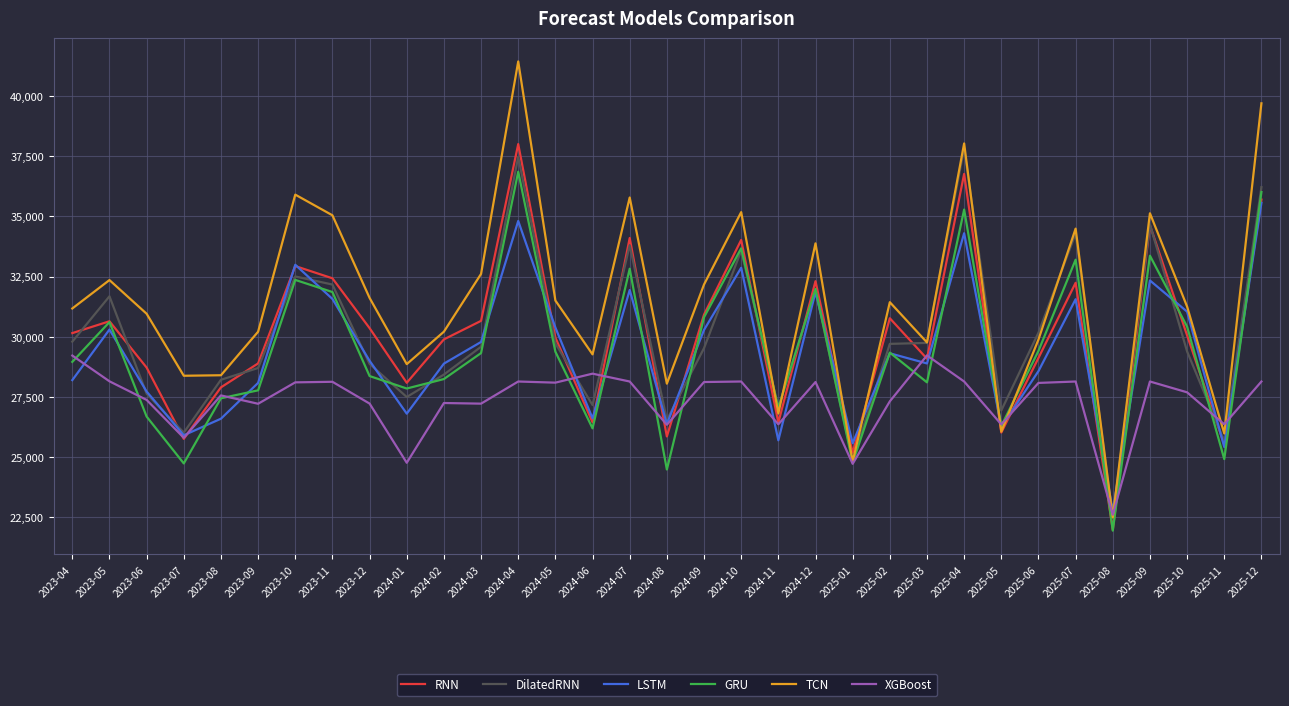

The GRU series shows 26291.6 at 2025-05. True or false?

True